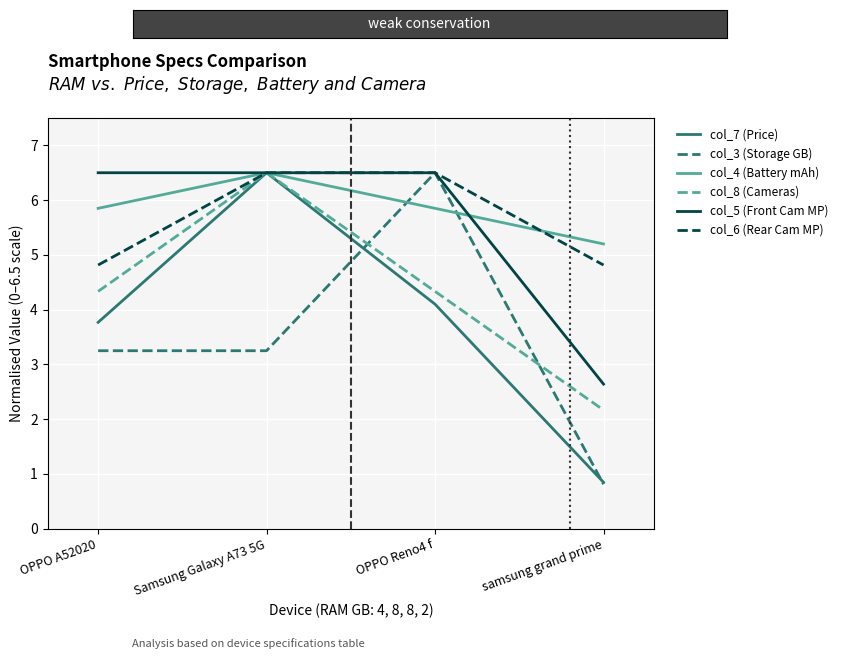

Rank the categories by col_7 (Price) value from lowest to highest.

samsung grand prime, OPPO A52020, OPPO Reno4 f, Samsung Galaxy A73 5G